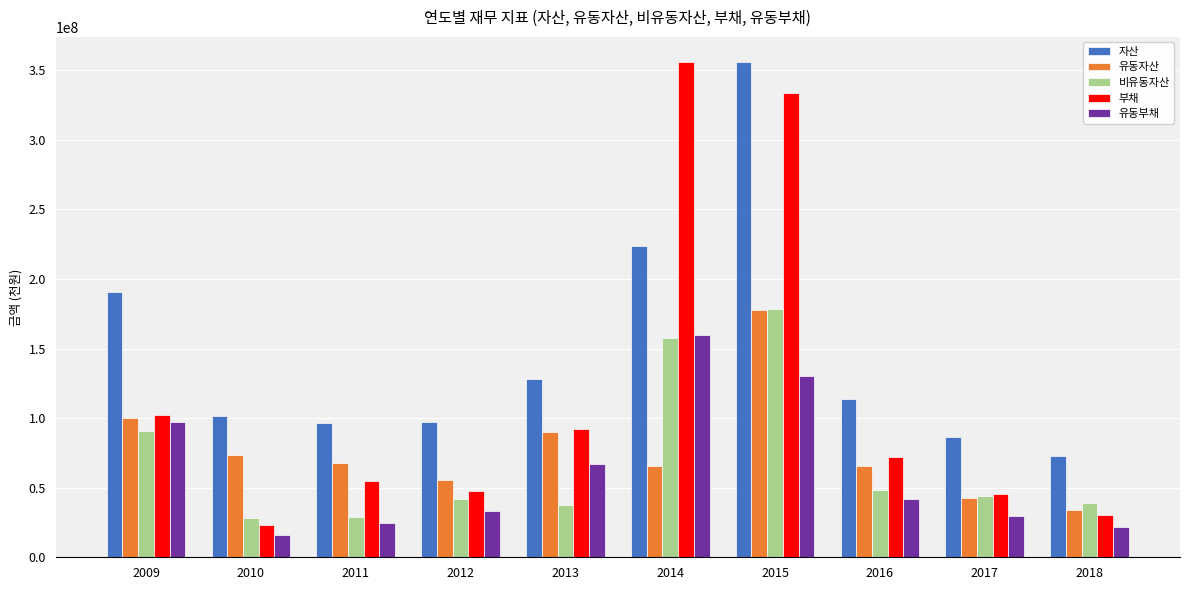

At which label does 유동부채 first exceed 42185062?

2009